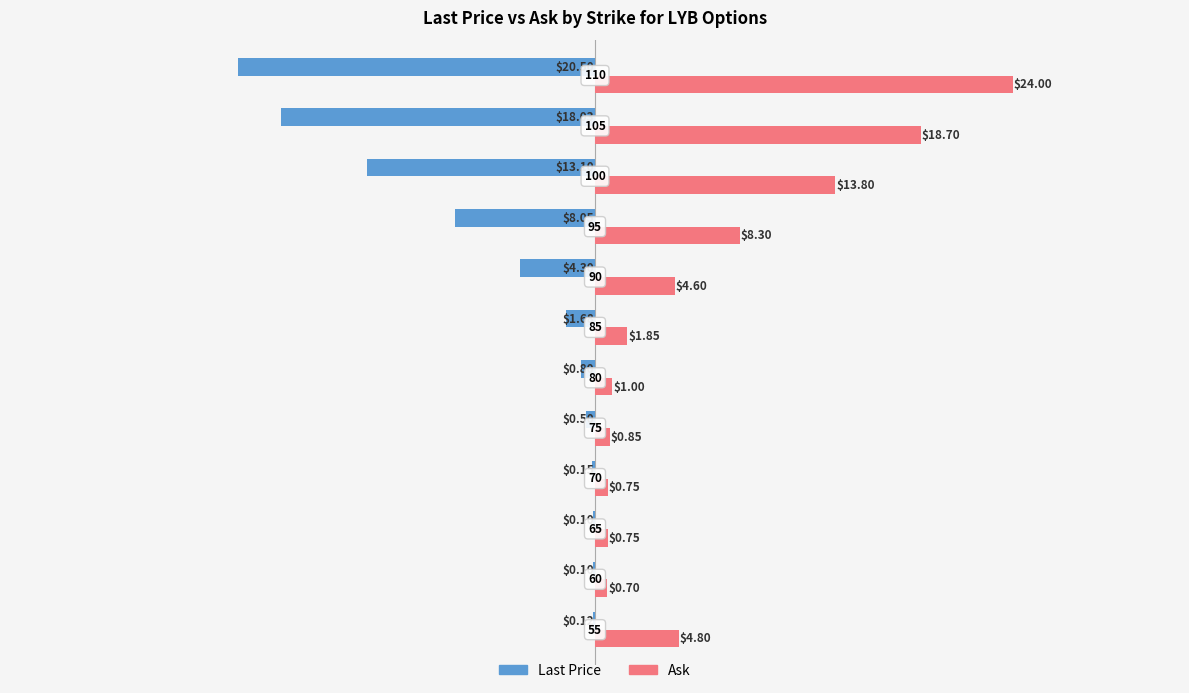

What is the value of the Last Price bar at the 3rd from the left?

-0.1